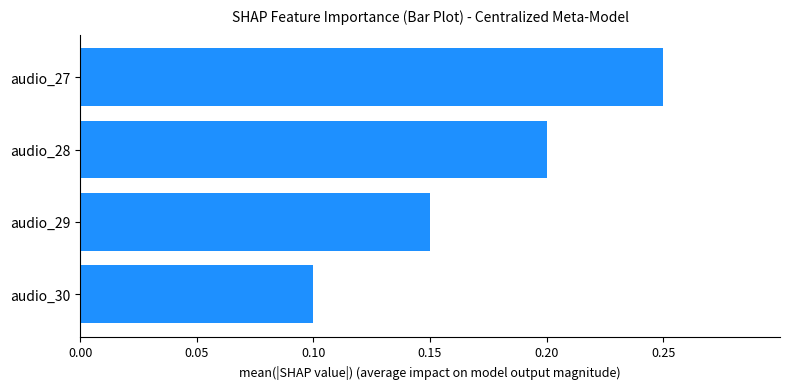

Are the bars horizontal?

Yes